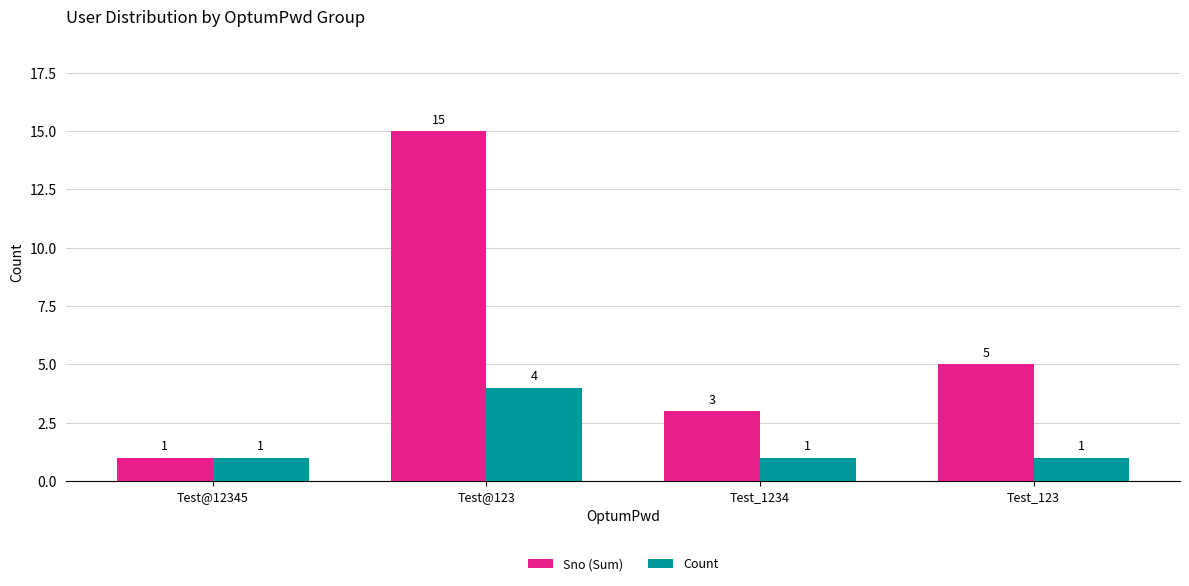

Rank the series by their maximum value, from lowest to highest.

Count, Sno (Sum)